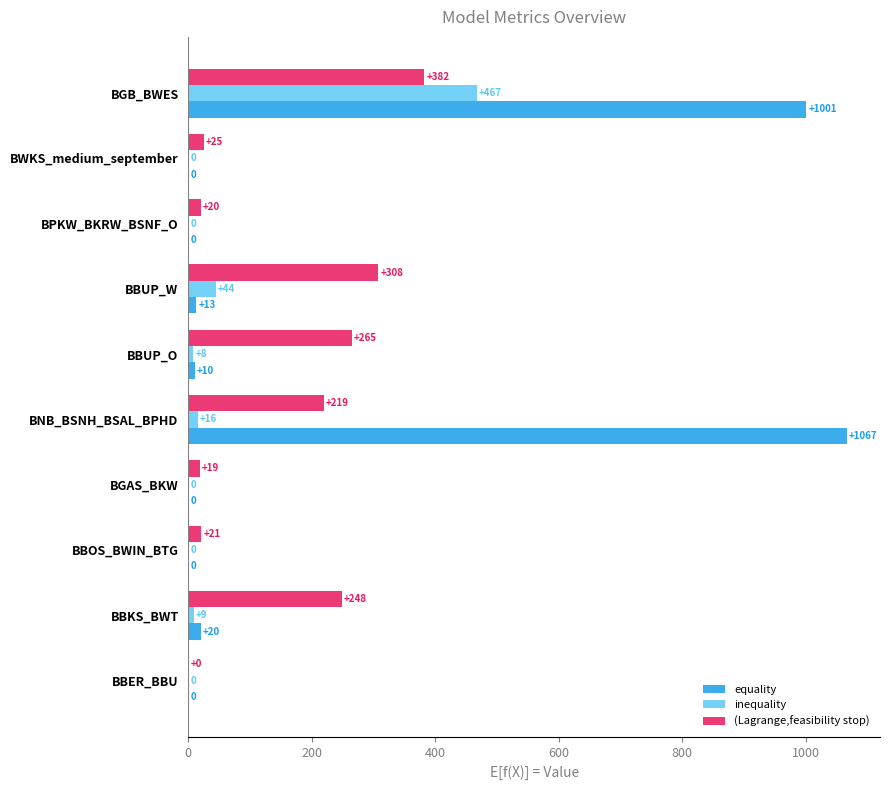

True or false: inequality has a value of 143.9 at BGB_BWES.

False